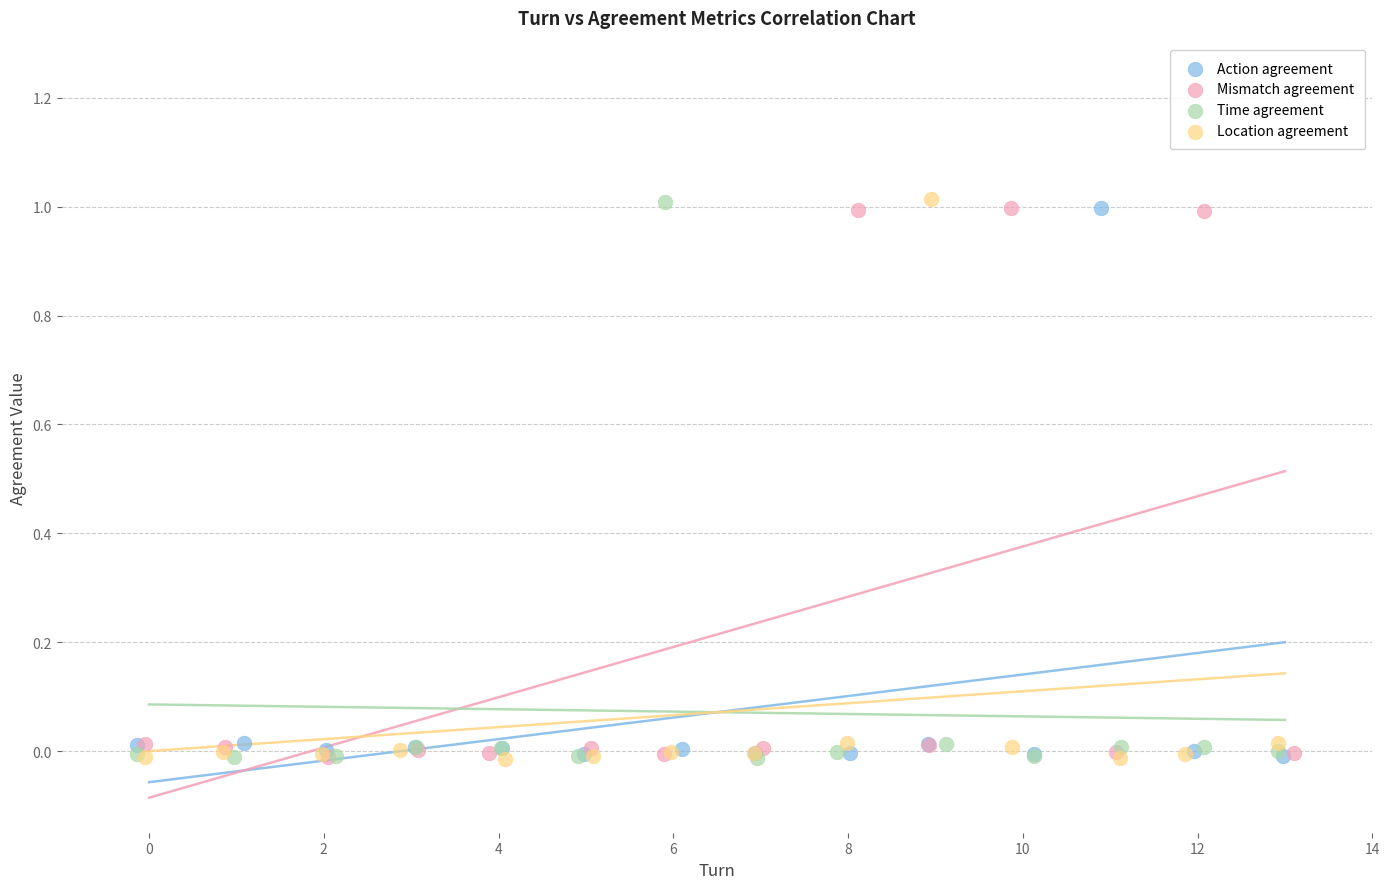

What are all the series names shown in the legend?

Action agreement, Mismatch agreement, Time agreement, Location agreement